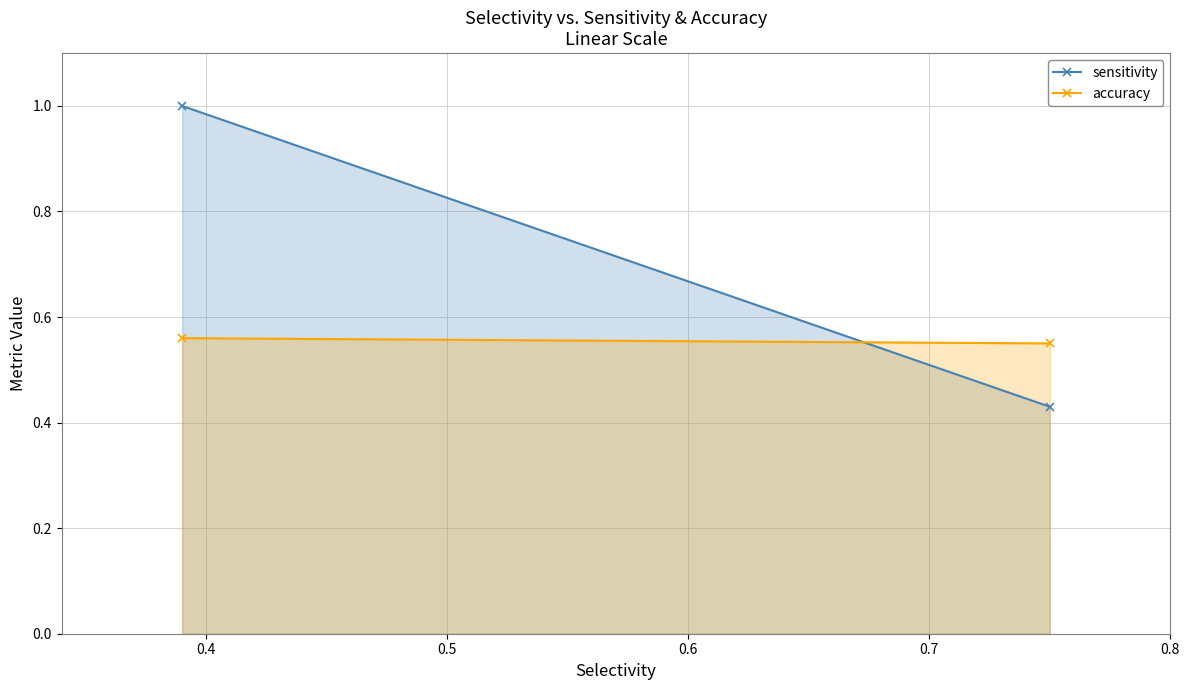

The sensitivity series shows 0.5 at 0.3. True or false?

False